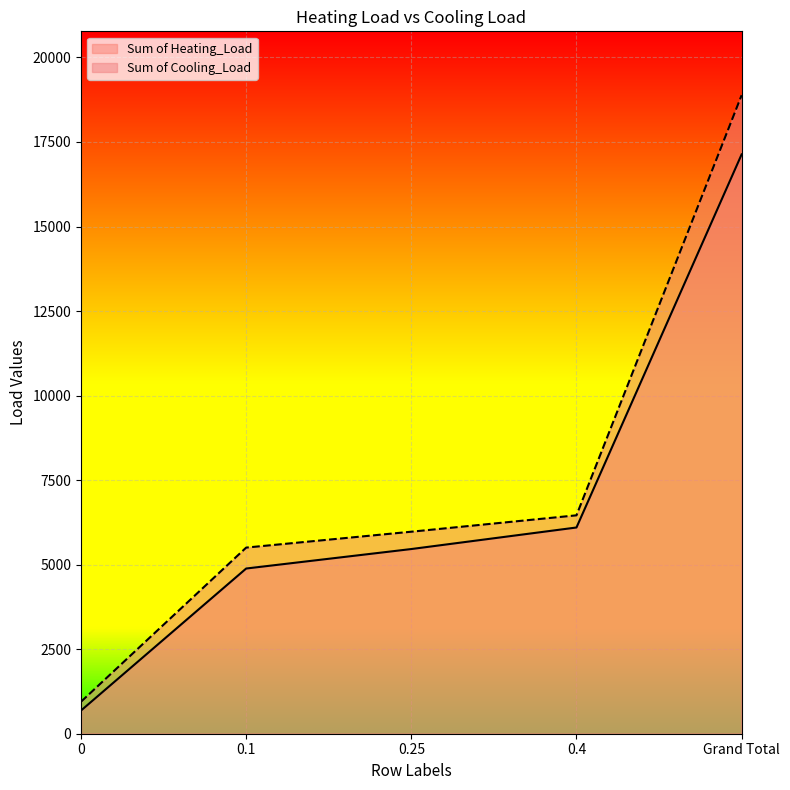

True or false: Sum of Cooling_Load and Sum of Heating_Load intersect in this chart.

False